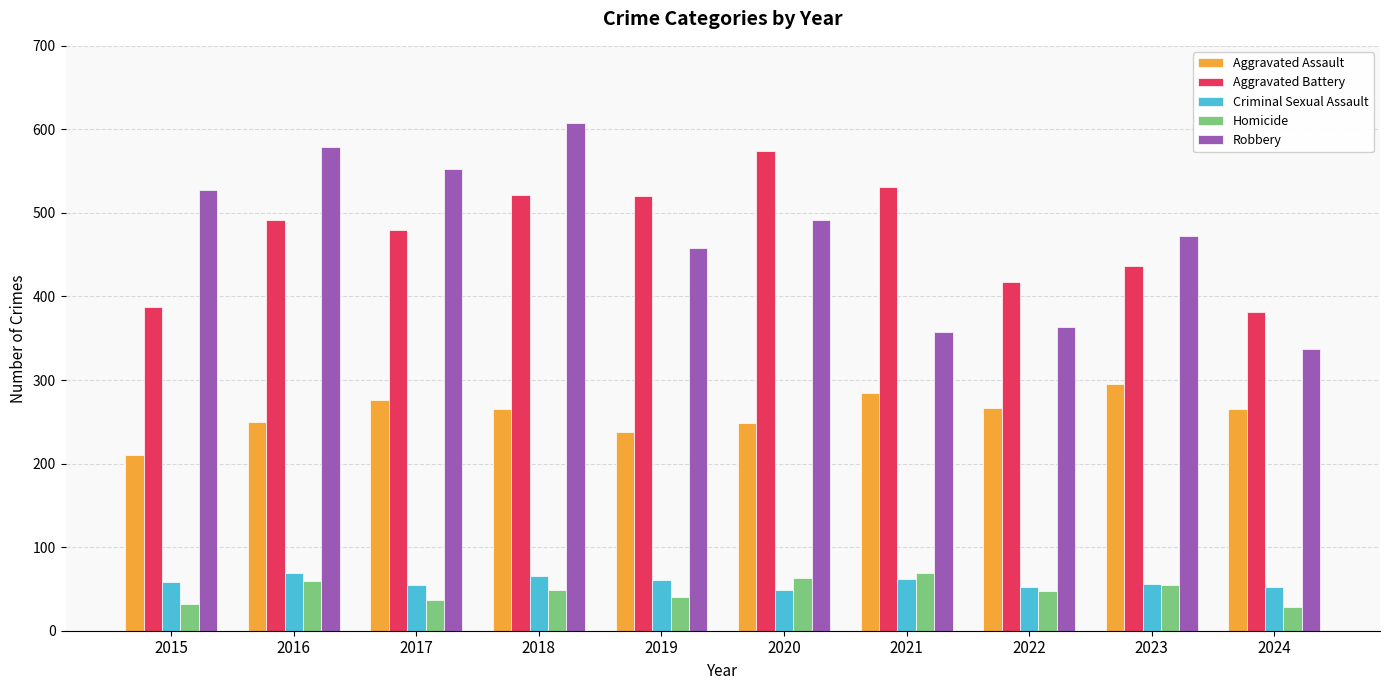

What is the difference between the maximum and minimum values in the Homicide series?

41